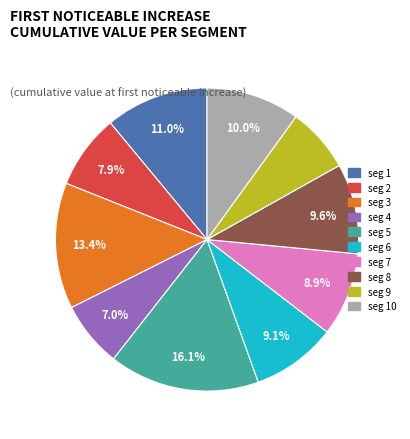

Does any single category account for the majority?

No